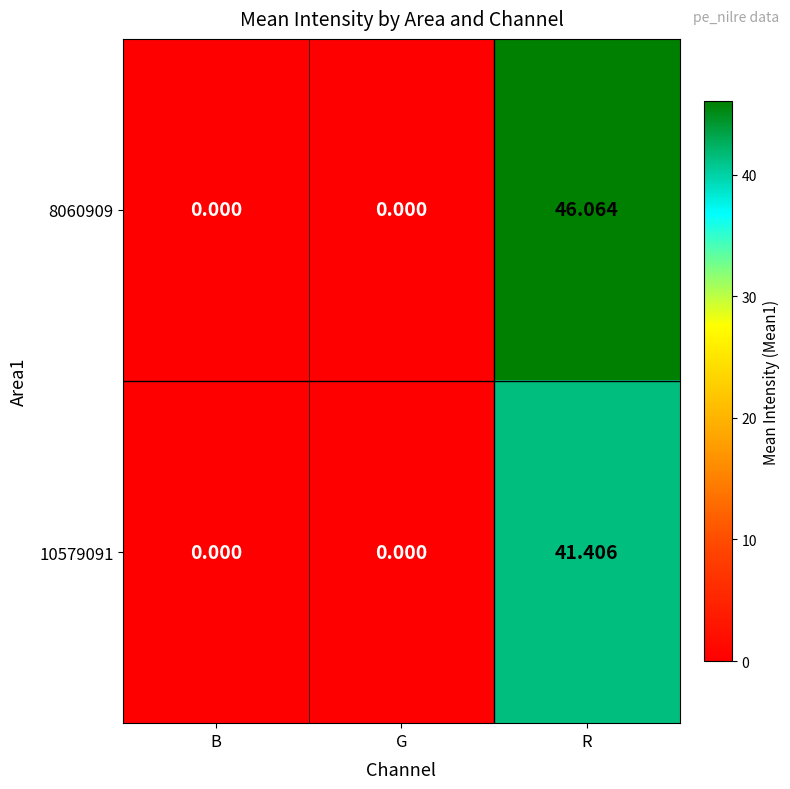

How many values in 8060909 are above zero?

1